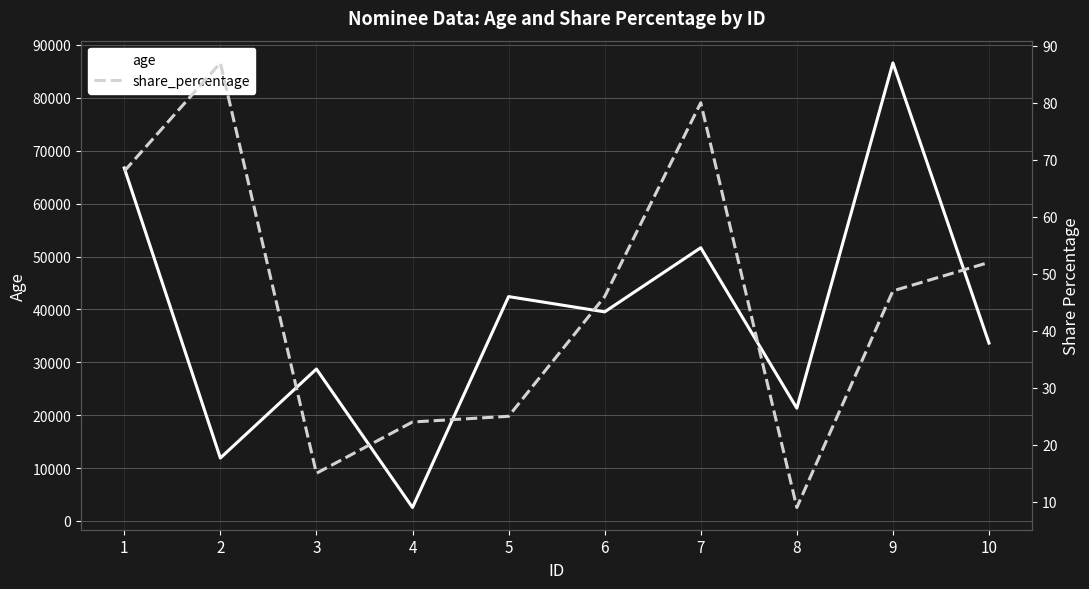

At which label is share_percentage closest to 48?

9